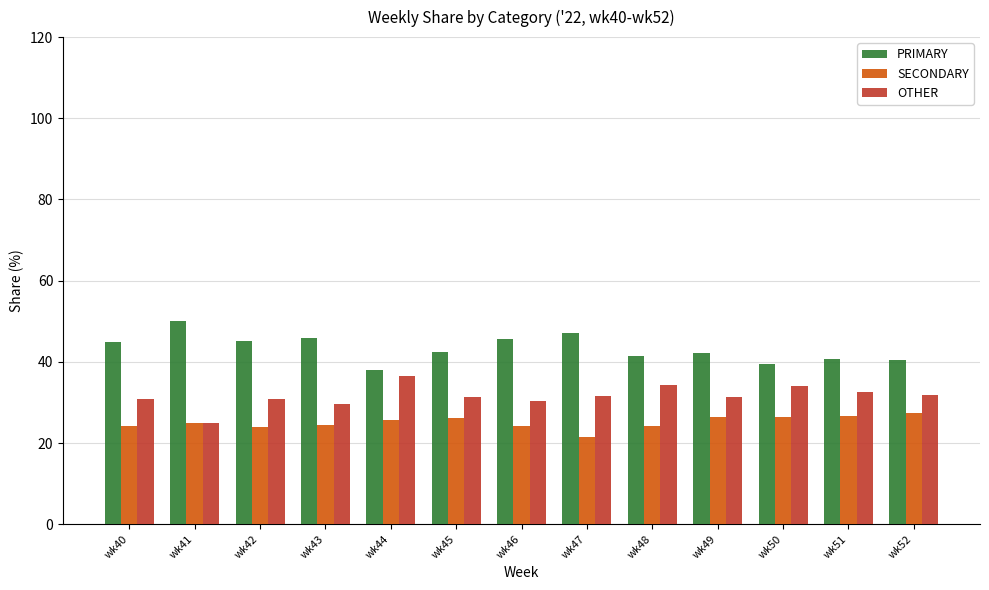

Is the value of SECONDARY at wk45 greater than the value of PRIMARY at wk48?

No